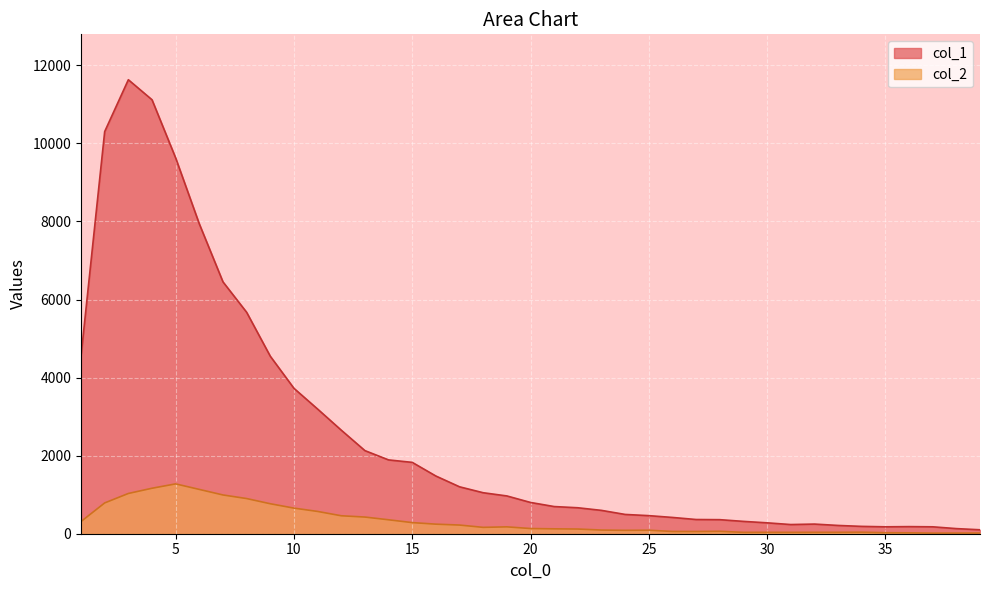

How many values in the col_2 series exceed 133?

19